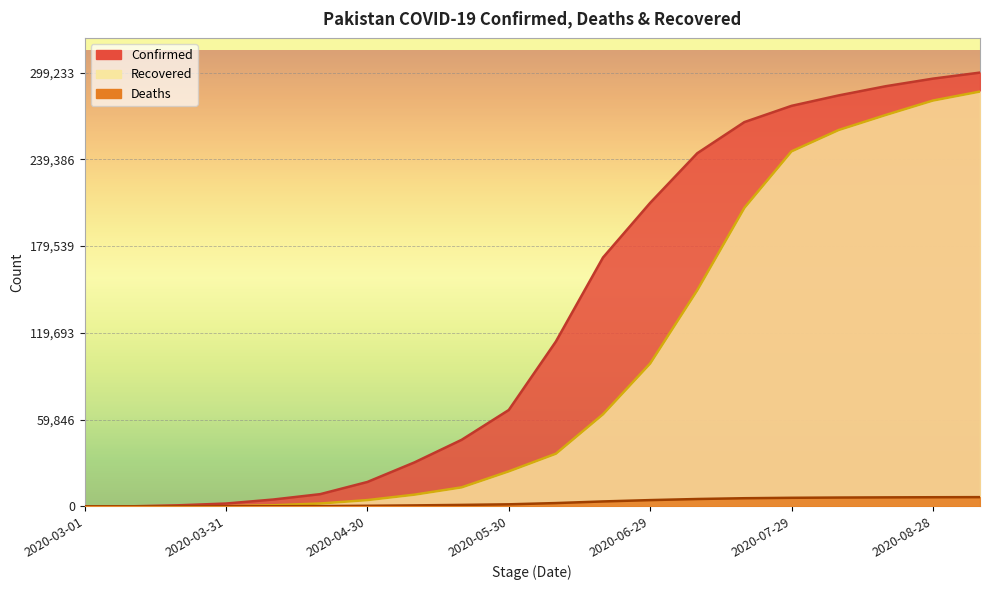

What is the approximate value of Confirmed at 2020-03-21?

730